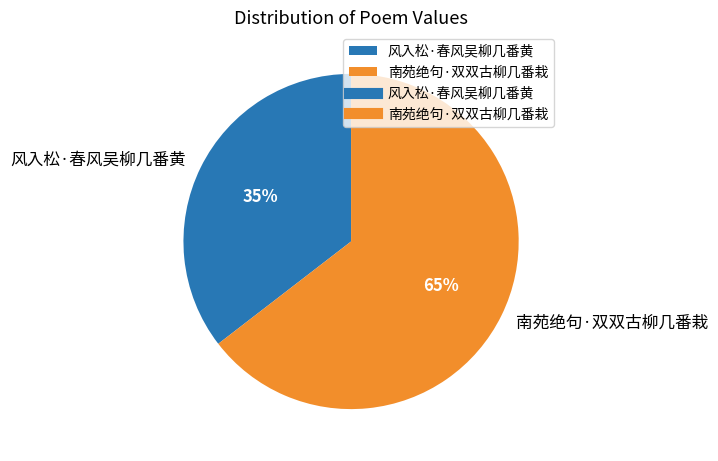

Combined, do 风入松·春风吴柳几番黄 and 南苑绝句·双双古柳几番栽 account for over 50%?

Yes